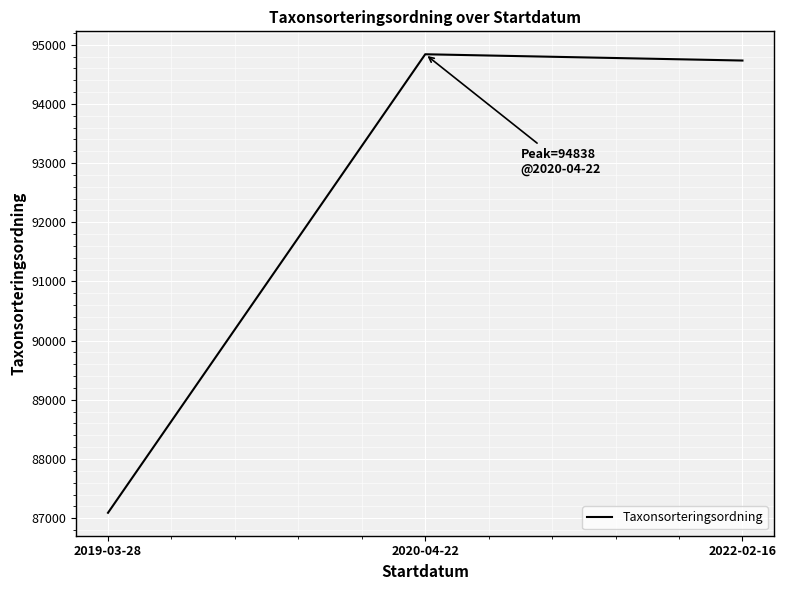

List the labels in order of value, smallest first.

2019-03-28, 2022-02-16, 2020-04-22